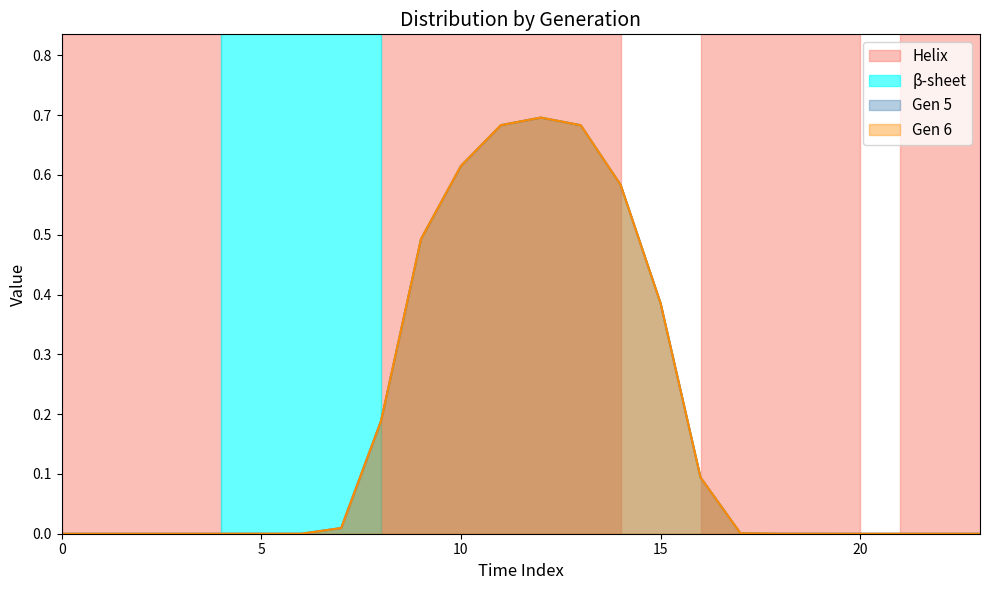

True or false: Gen 6 and Gen 5 intersect in this chart.

False